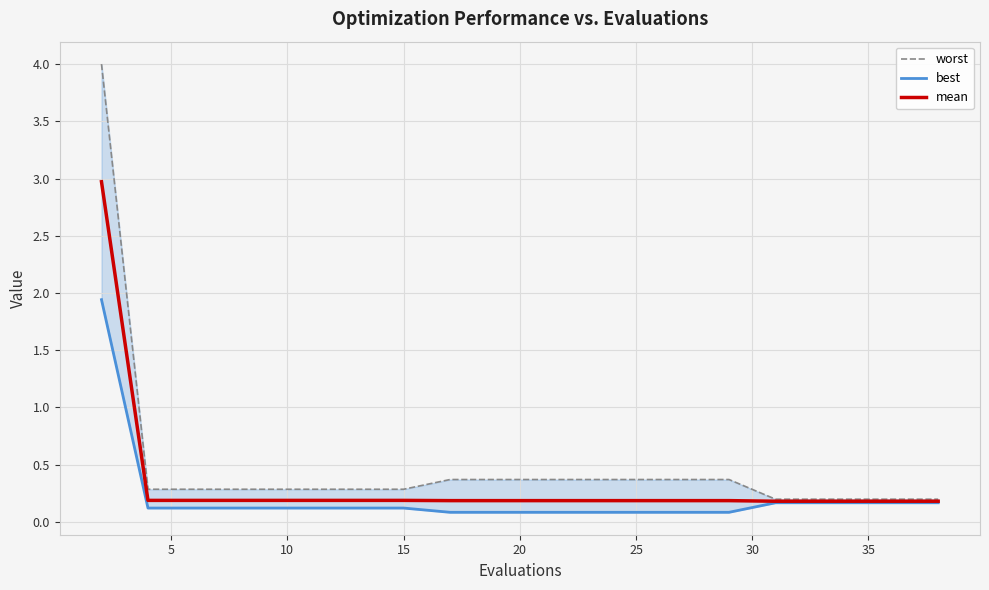

What are all the series names shown in the legend?

worst, best, mean